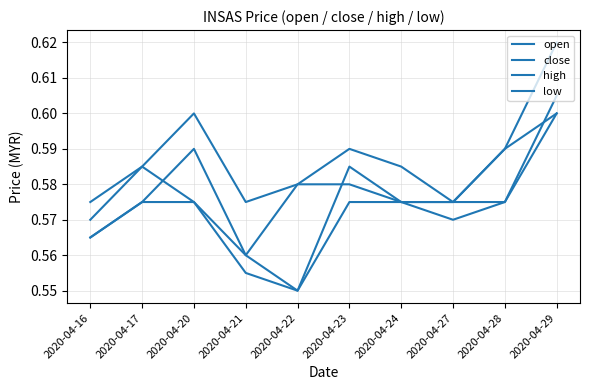

Does the chart display data point markers on the line(s)?

No